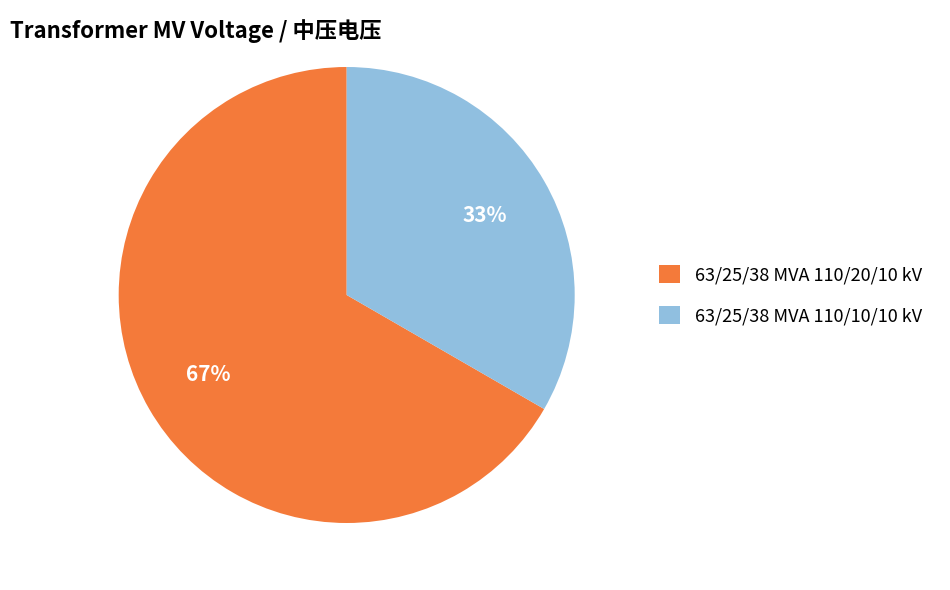

Combined, do 63/25/38 MVA 110/10/10 kV and 63/25/38 MVA 110/20/10 kV account for over 50%?

Yes